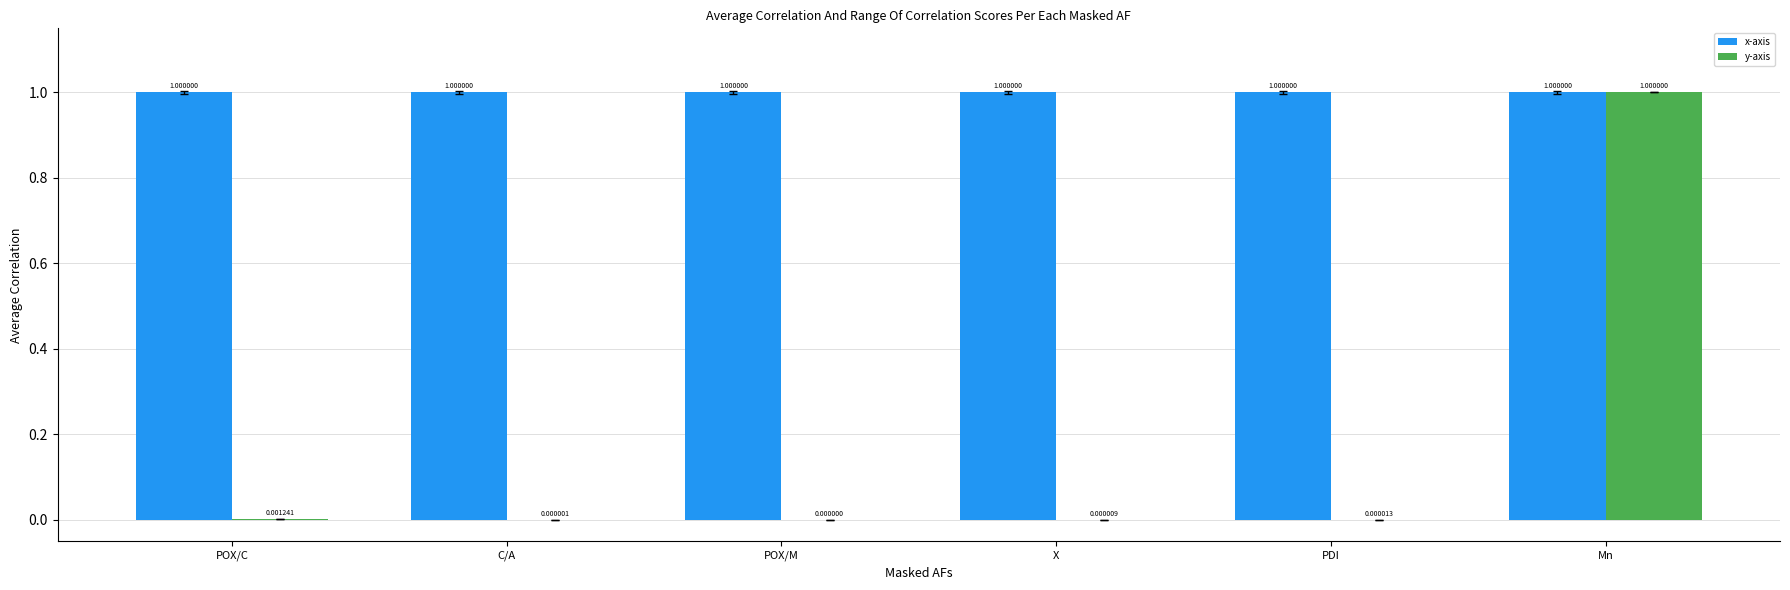

What is the sum of all x-axis values?

6.0